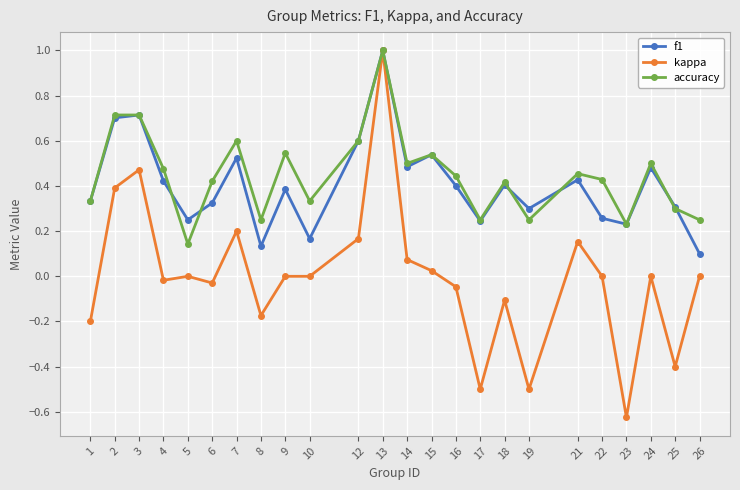

Is it true that accuracy equals 0.5 at 24?

True